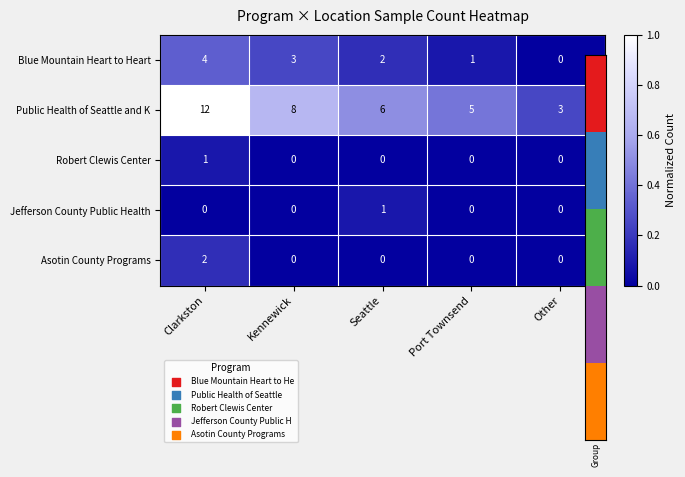

Count the number of data series in this chart.

5